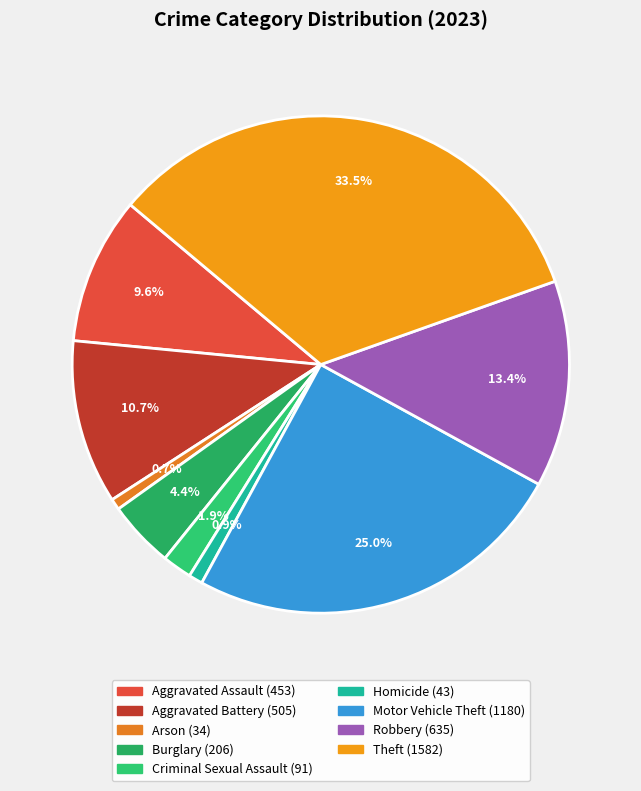

To the nearest percent, what portion does Homicide represent?

1%